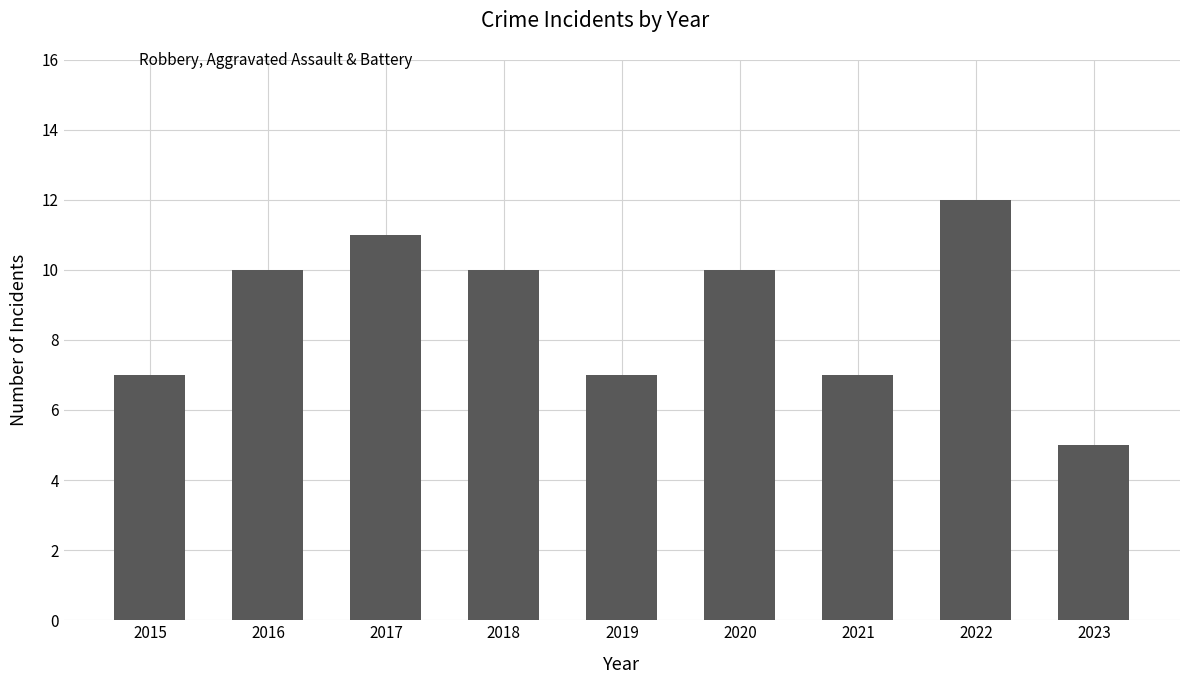

Count the values in the range 7 to 10.

6